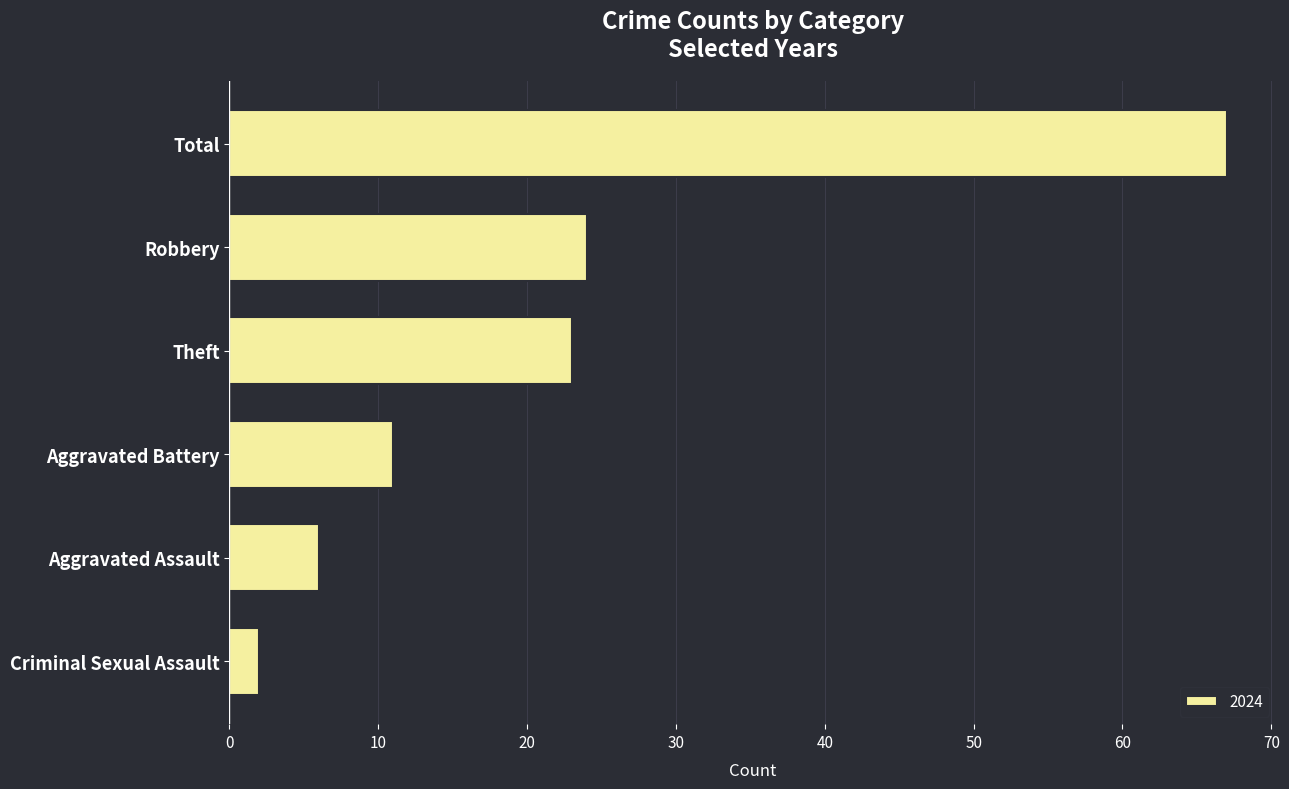

True or false: the data shows 15 at Total.

False